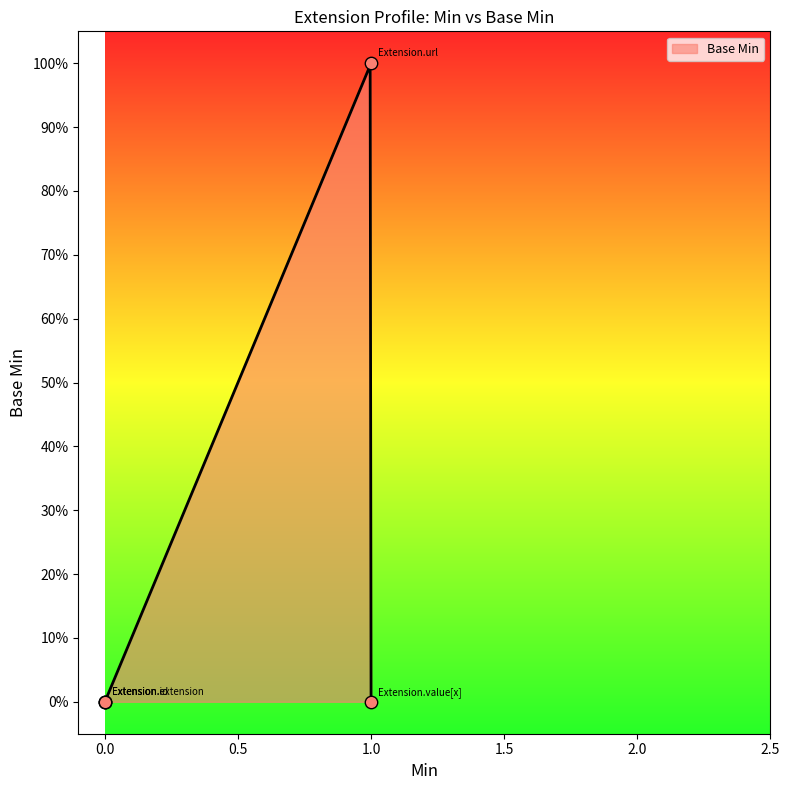

What is the change in value from 0.0 to 1.0?

+1